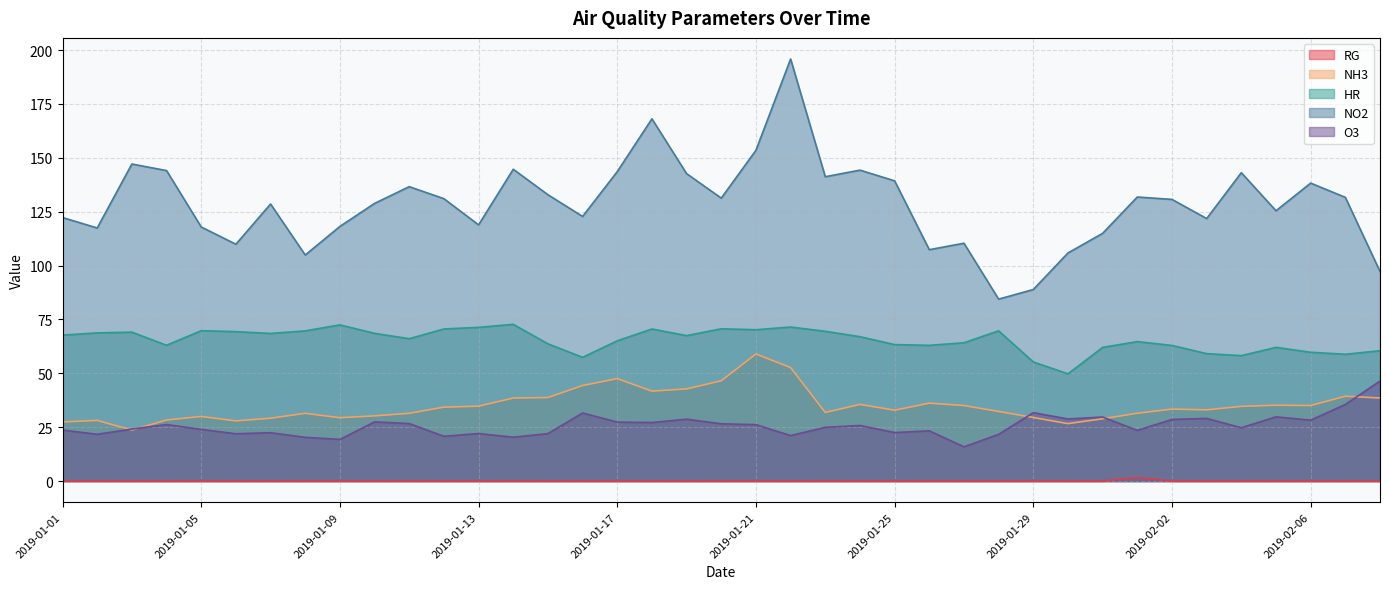

How many lines are shown in the chart?

5